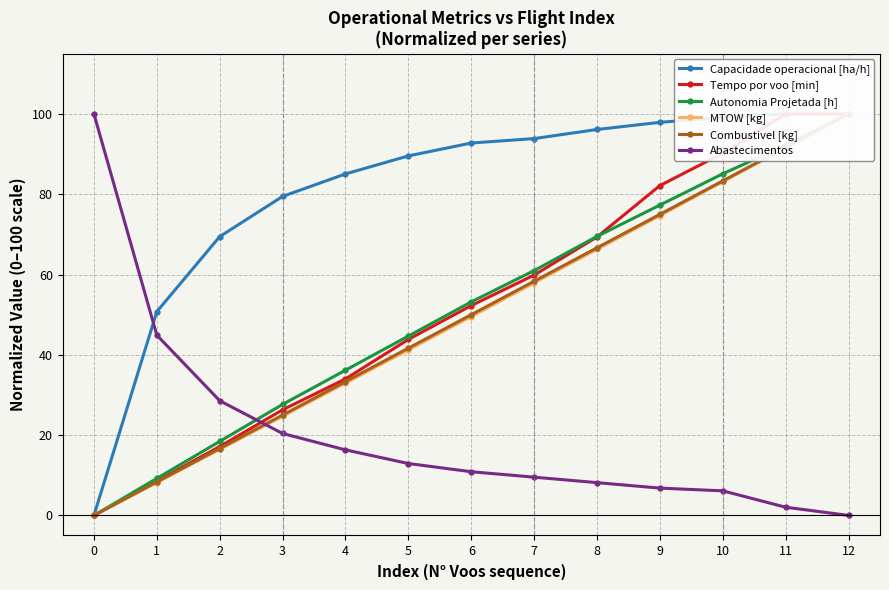

How many values in the Abastecimentos series are below 10?

6